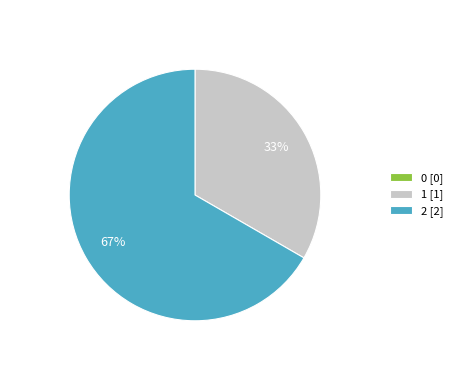

To the nearest percent, what portion does 2 [2] represent?

67%